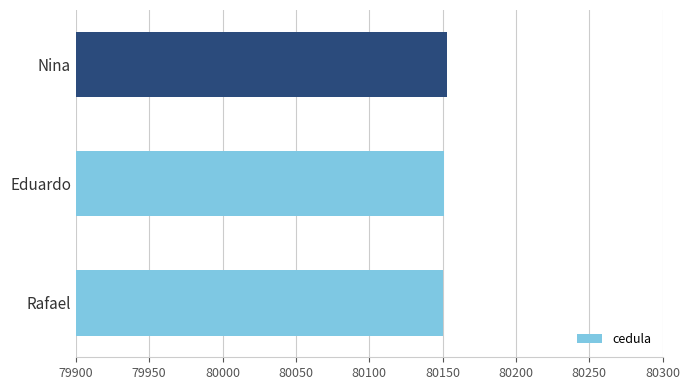

What is the sum of all values?

240454